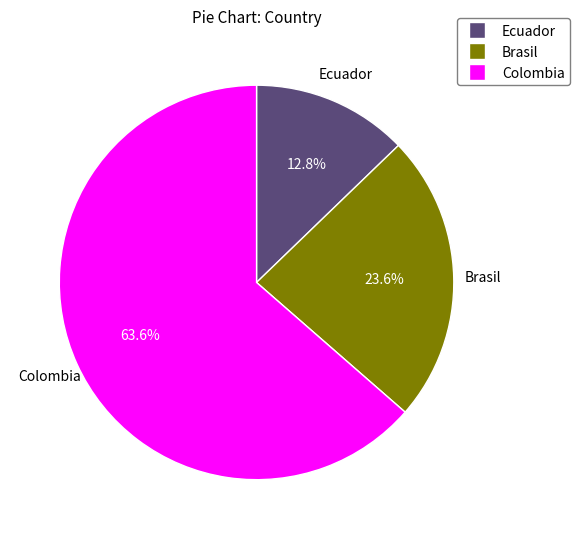

Is there a majority slice in this chart?

Yes